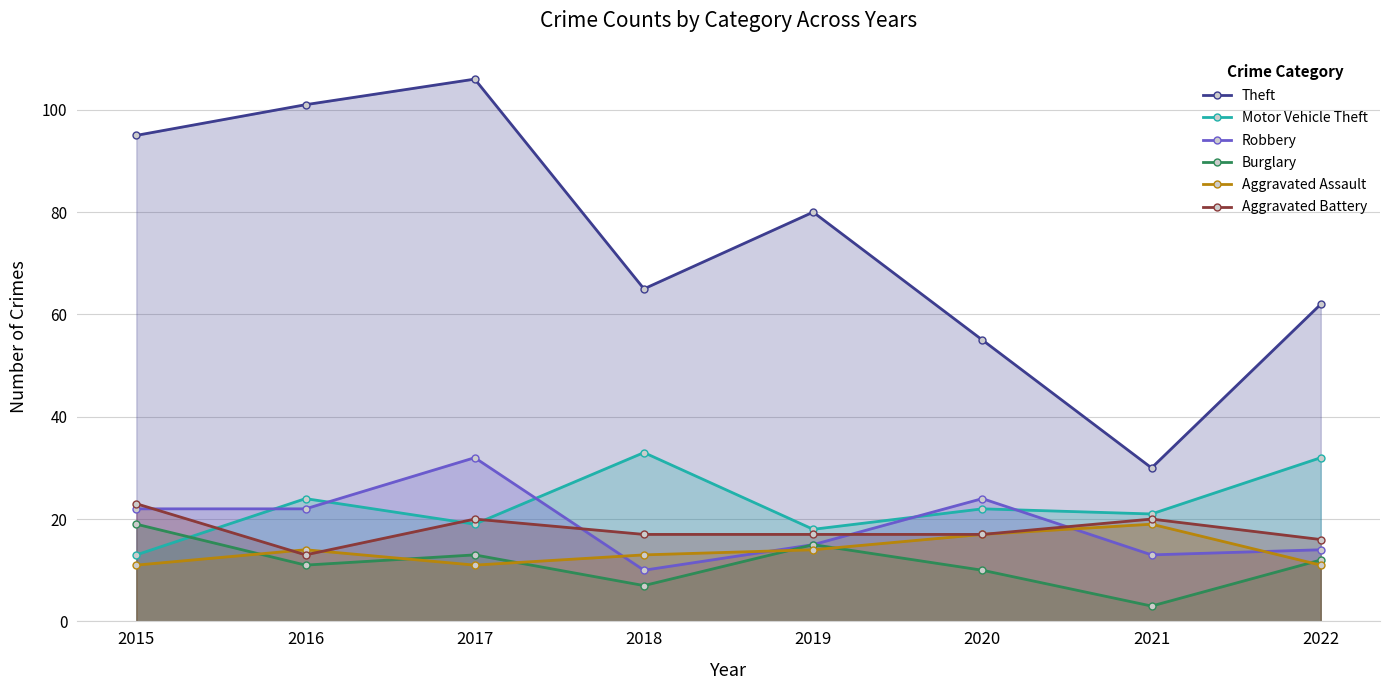

Reading left to right, extract all data points from this chart.

Theft: 95	101	106	65	80	55	30	62
Motor Vehicle Theft: 13	24	19	33	18	22	21	32
Robbery: 22	22	32	10	15	24	13	14
Burglary: 19	11	13	7	15	10	3	12
Aggravated Assault: 11	14	11	13	14	17	19	11
Aggravated Battery: 23	13	20	17	17	17	20	16